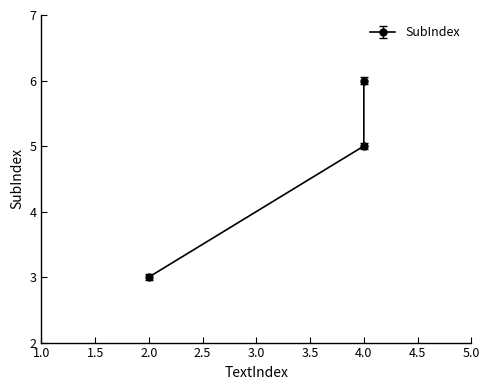

Does the chart have visible grid lines?

No